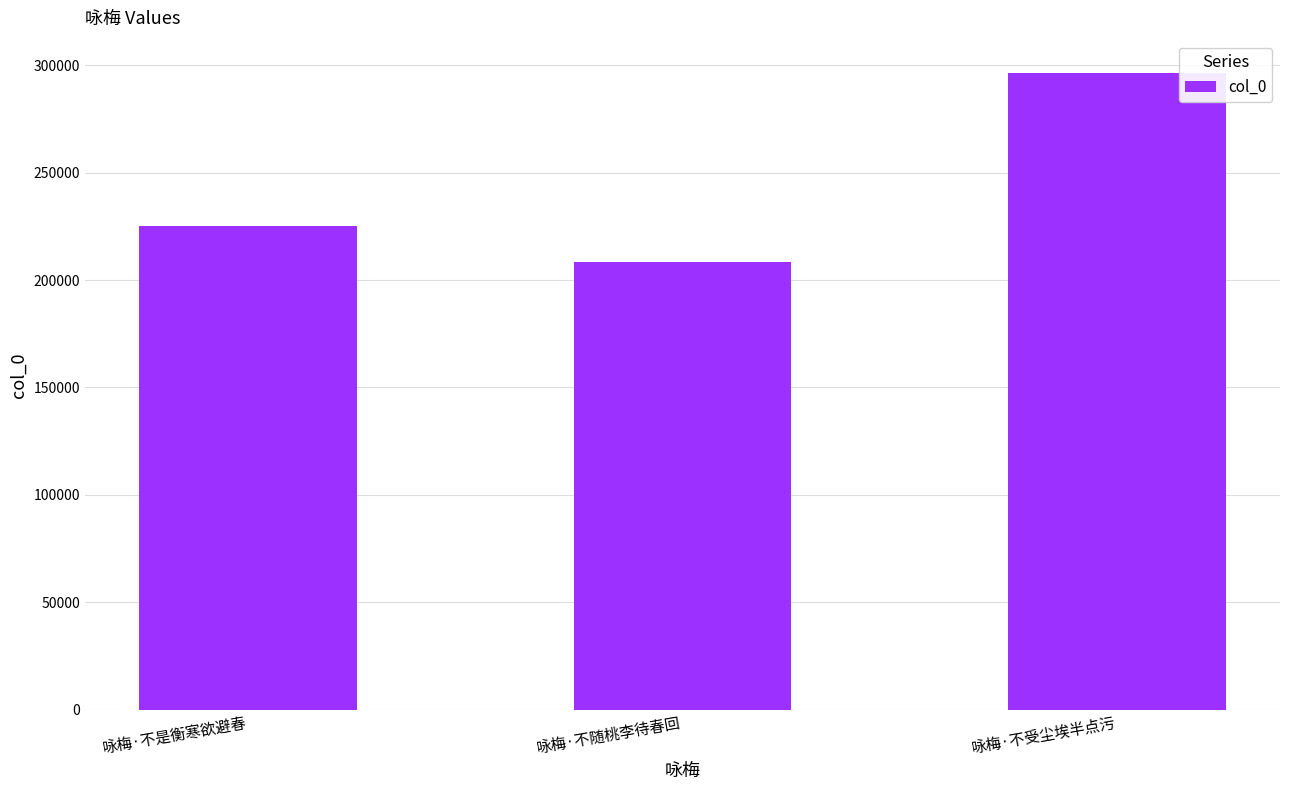

Rank the categories by value from lowest to highest.

咏梅·不随桃李待春回, 咏梅·不是衡寒欲避春, 咏梅·不受尘埃半点污